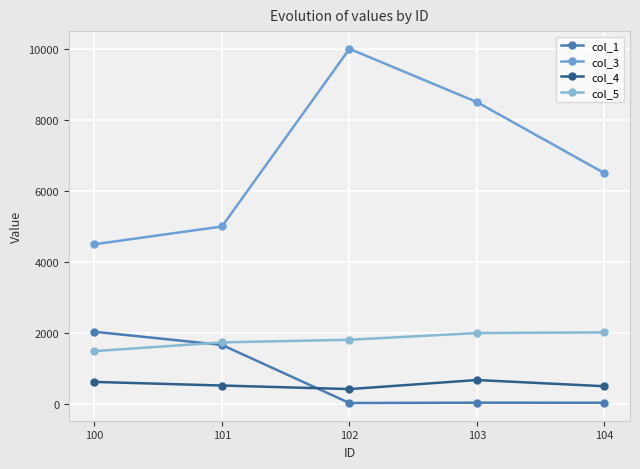

How many values in the col_1 series are below 41?

2